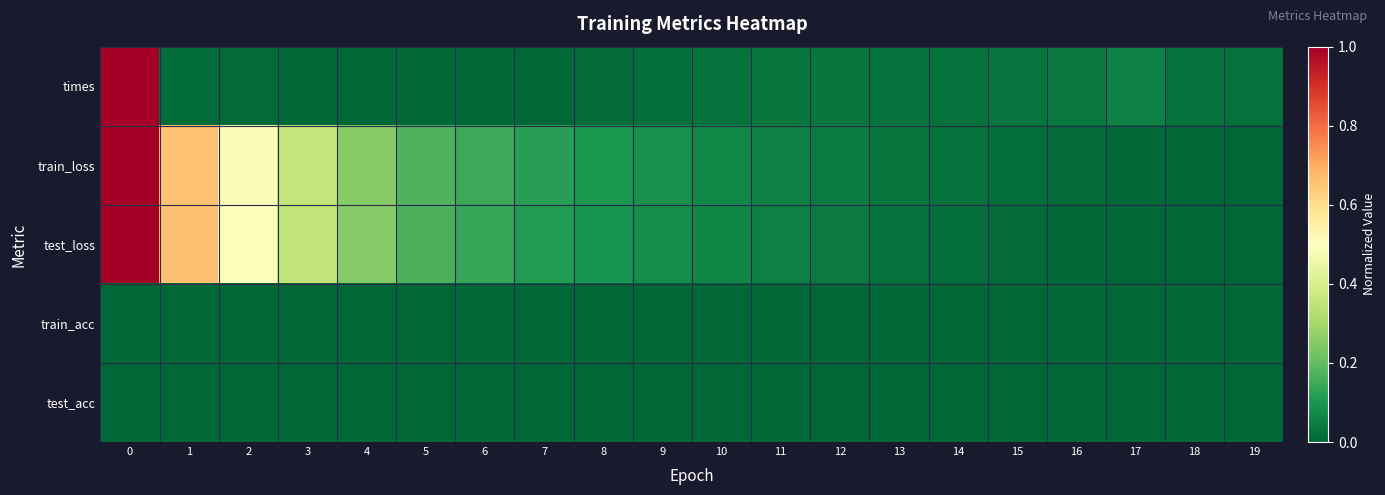

Which series has the largest range (max minus min)?

times